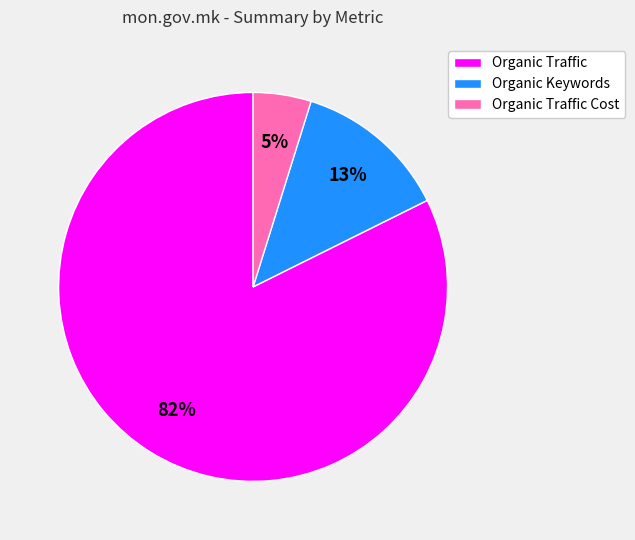

Which has a higher value, Organic Keywords or Organic Traffic Cost?

Organic Keywords